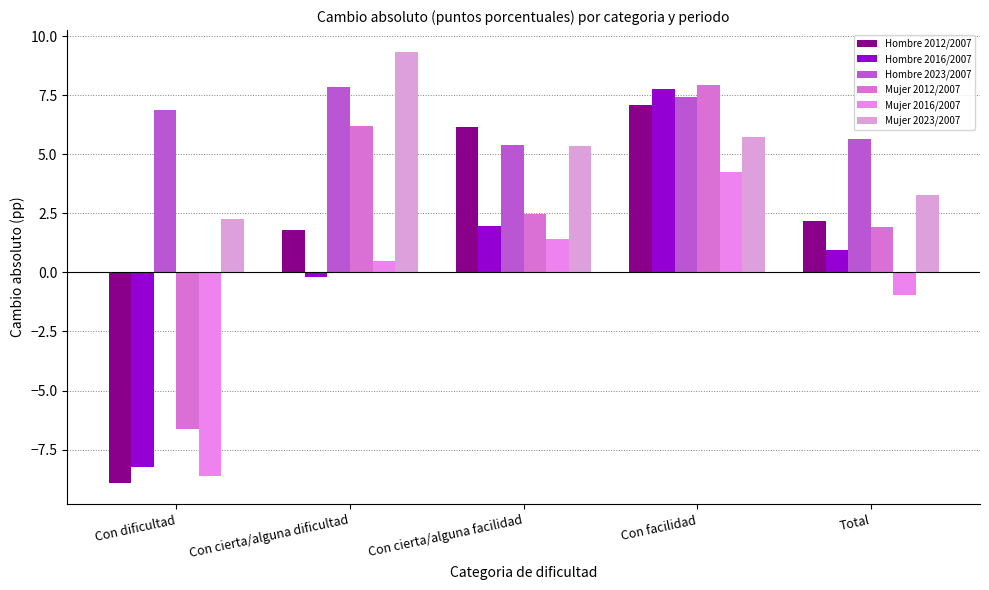

What is the smallest value displayed?

-8.9